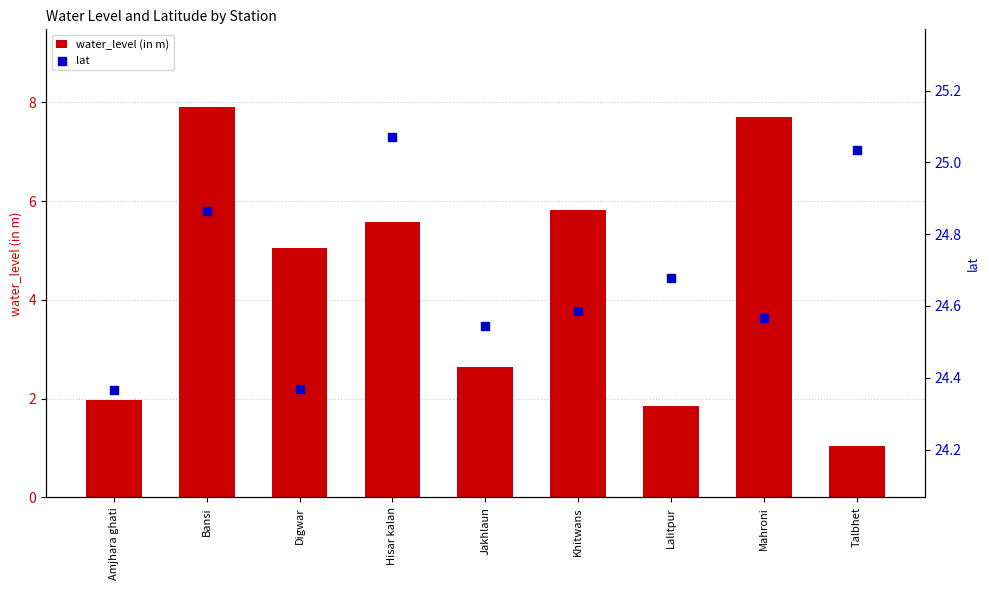

Which series contains the lowest Y value?

water_level (in m)